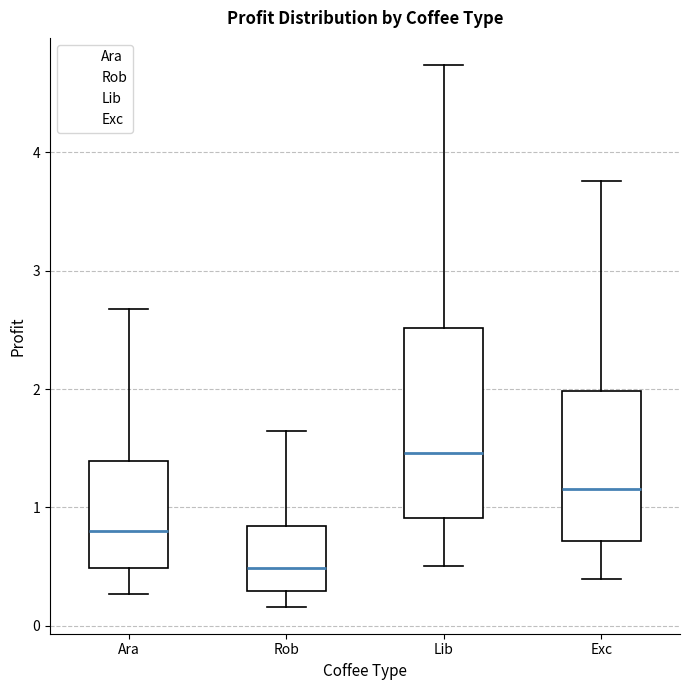

Which box's median line is the highest?

Lib